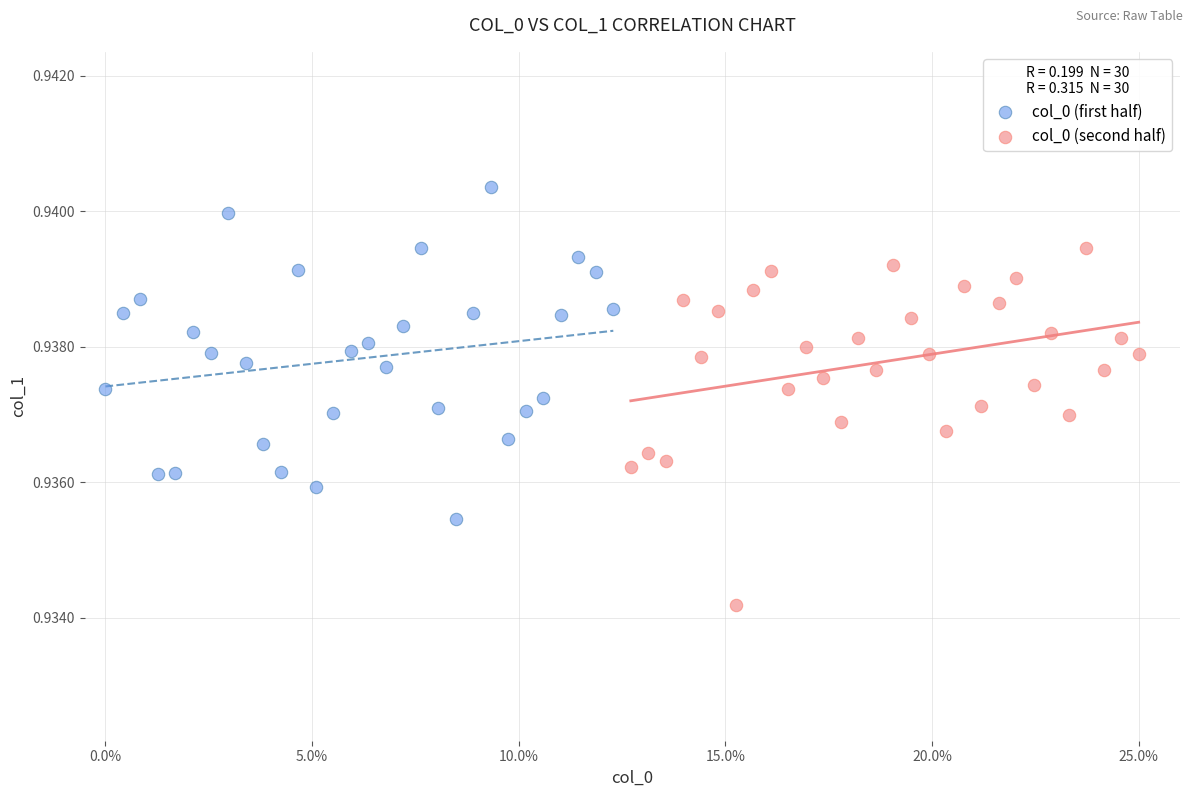

Which series reaches the minimum Y coordinate?

col_0 (second half)